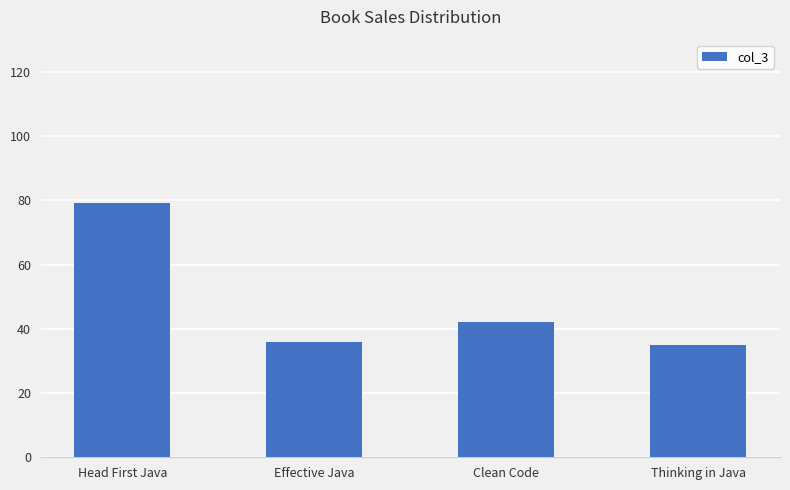

What is the sum of all values?

192